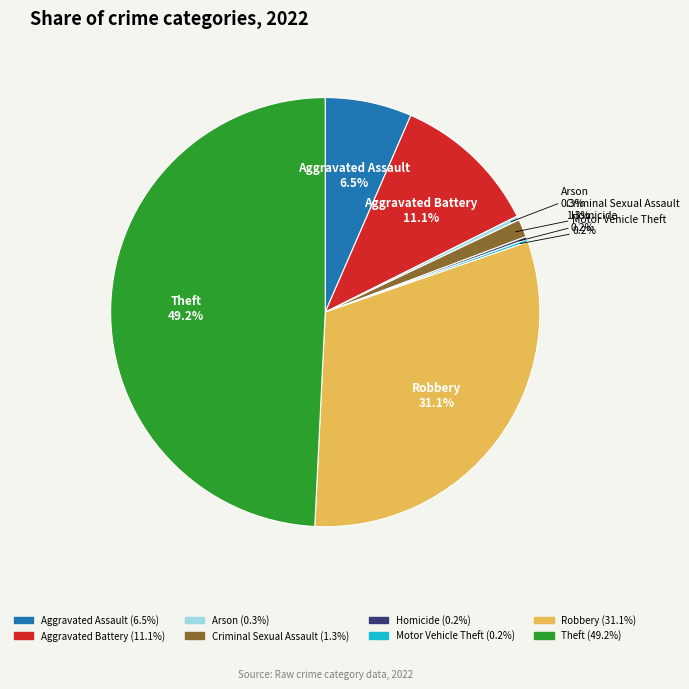

Is there any slice that represents more than half of the pie?

No